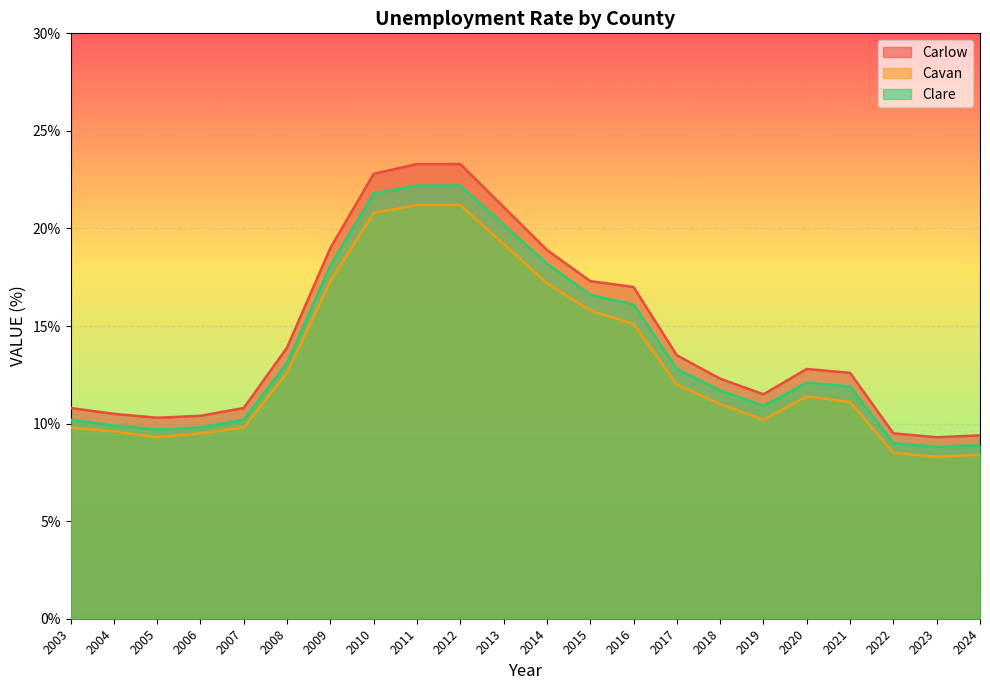

The Cavan series shows 25.0 at 2016. True or false?

False